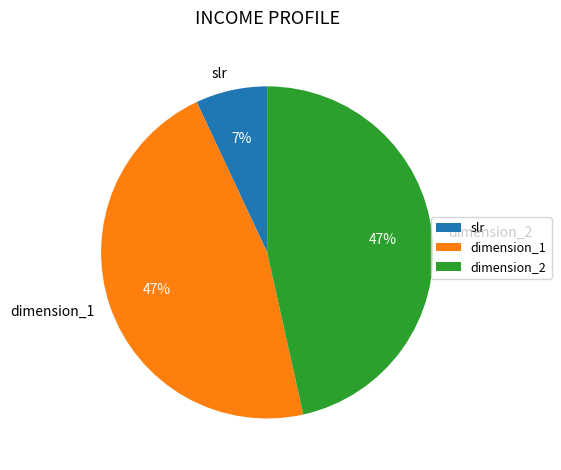

Does dimension_1 represent more than half of the total?

No